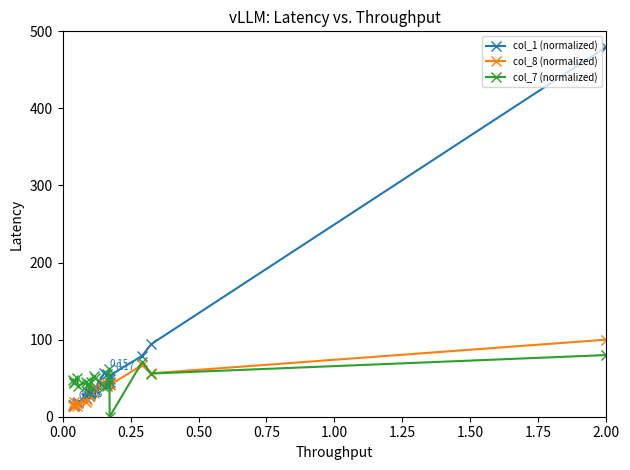

Which series has the widest spread of values?

col_1 (normalized)